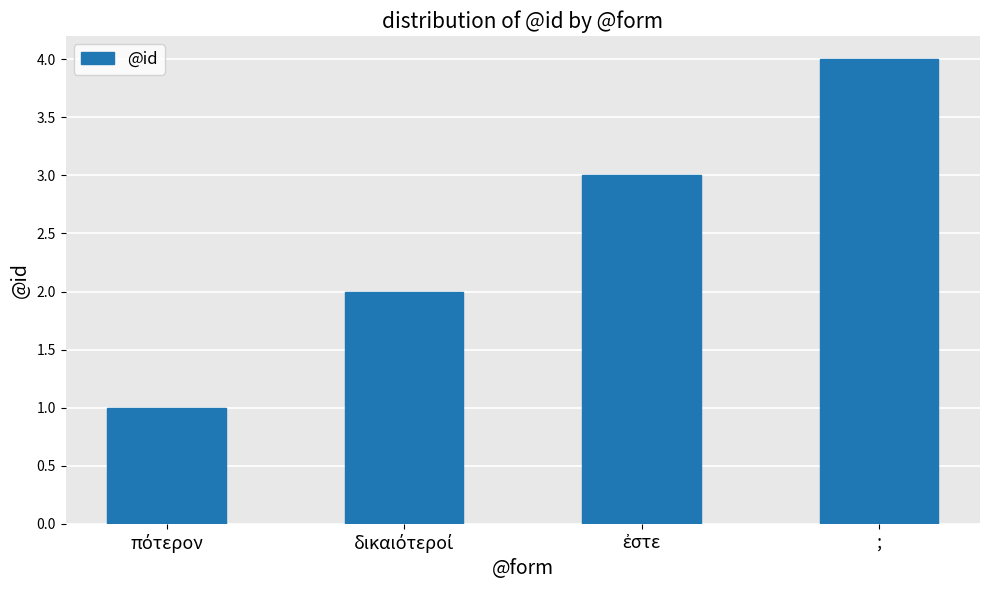

Does the chart contain any negative values?

No